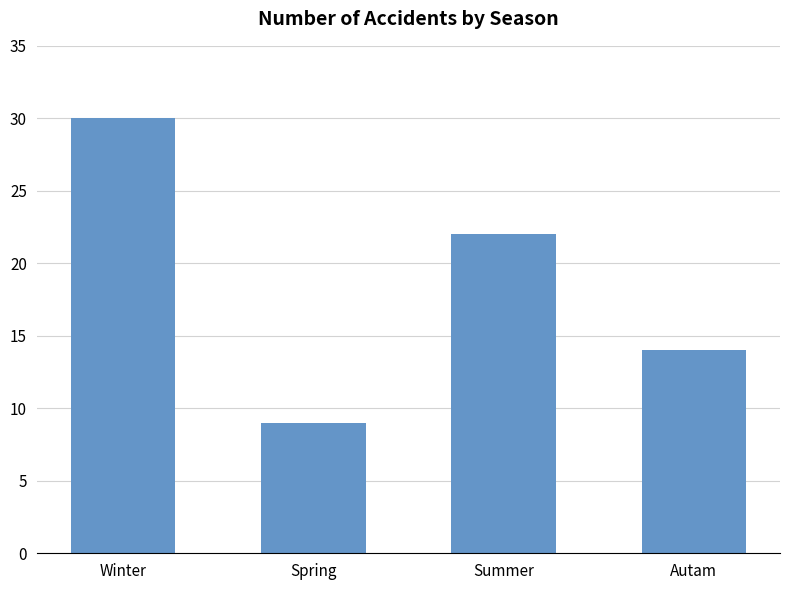

Where is the data nearest to the value 19?

Summer